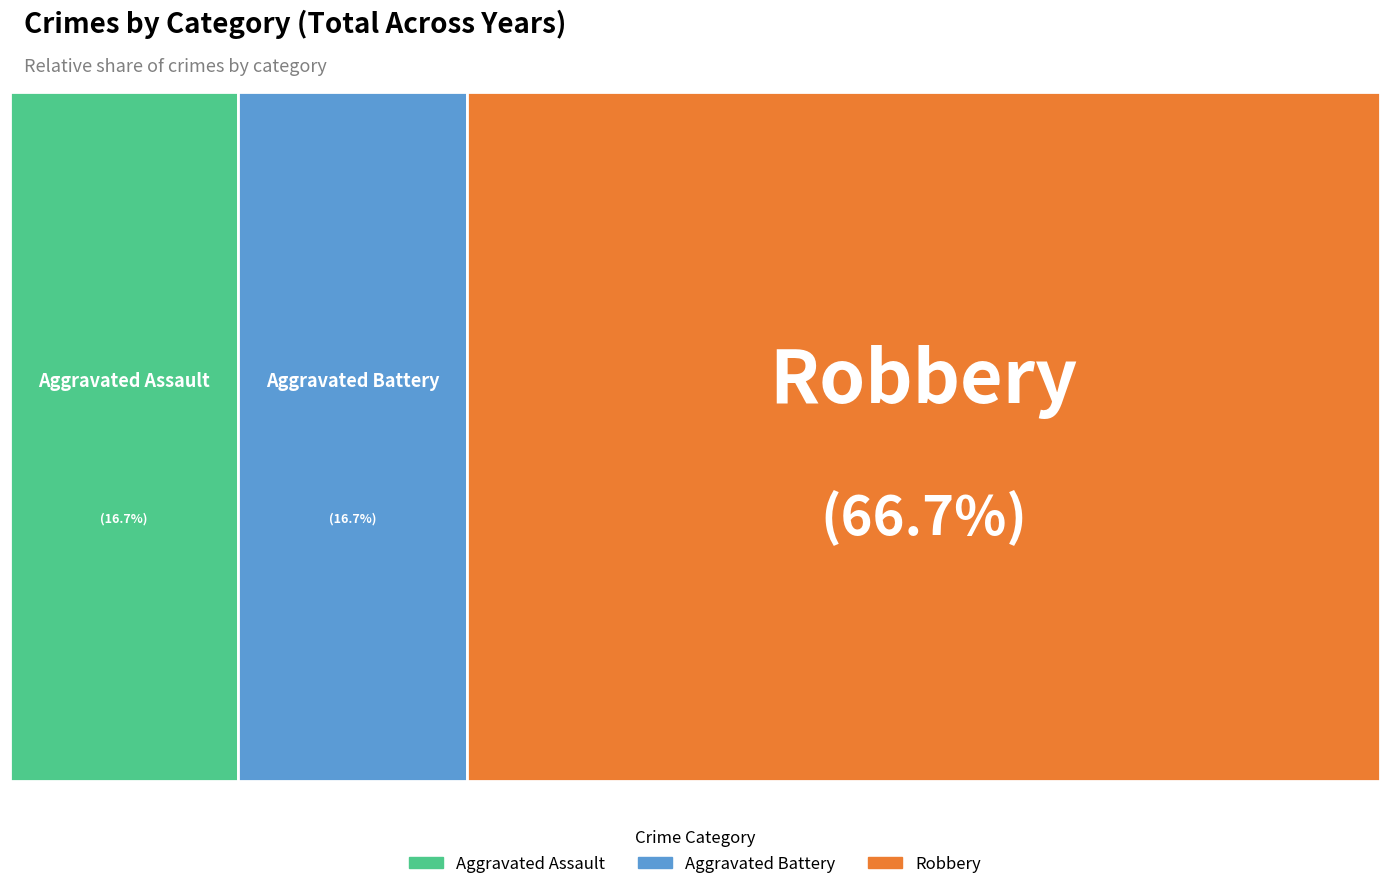

Rank the categories by value from lowest to highest.

Aggravated Assault, Aggravated Battery, Robbery